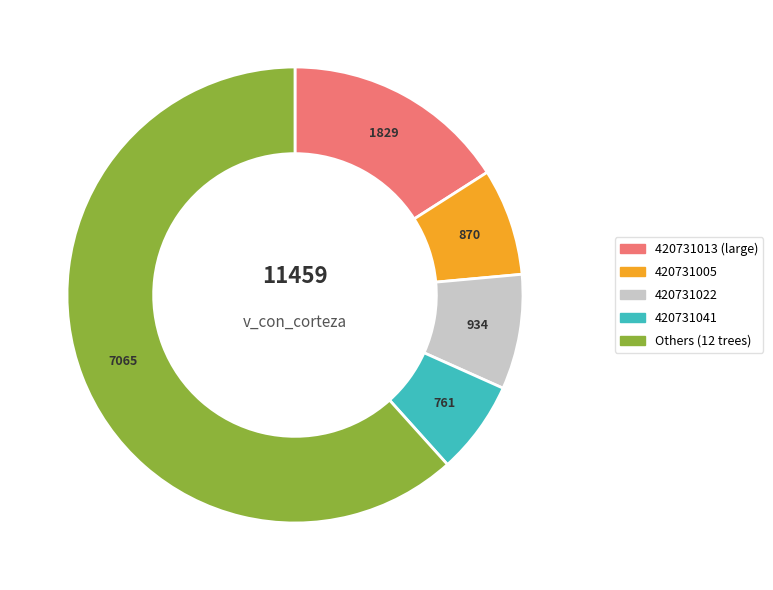

Is there any slice that represents more than half of the pie?

Yes